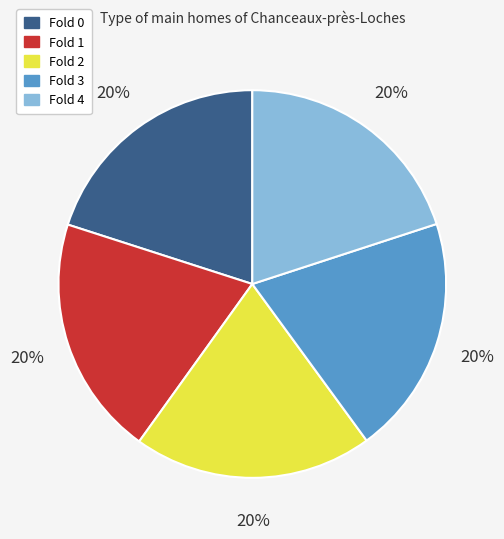

Count the number of slices in the pie.

5